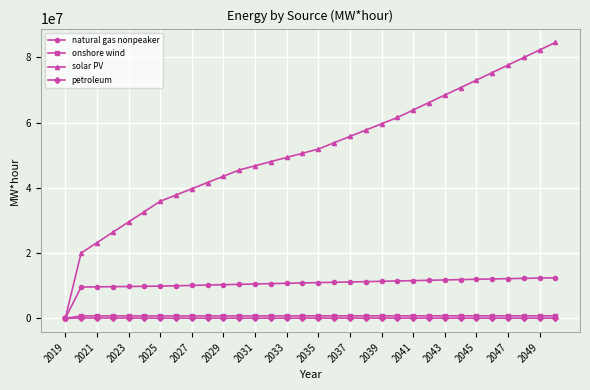

What is the value of the natural gas nonpeaker point at the 10th from the left?

10210632.4